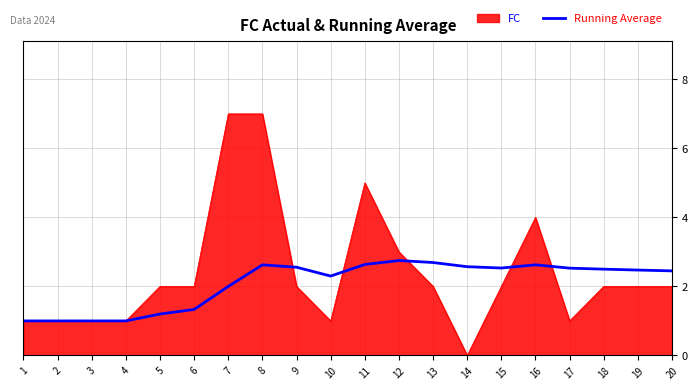

True or false: FC has a value of 2.0 at 9.

True